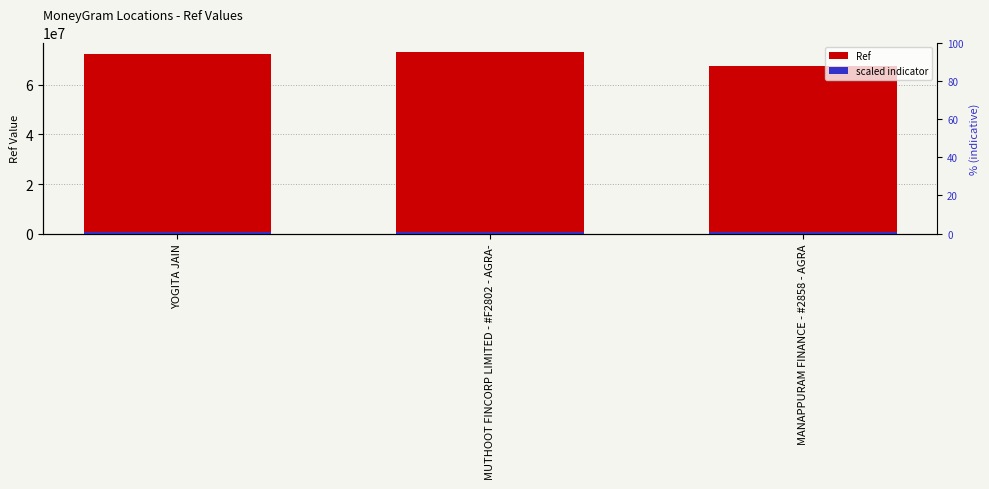

Is it true that Ref equals 100214337.3 at MANAPPURAM FINANCE - #2858 - AGRA?

False